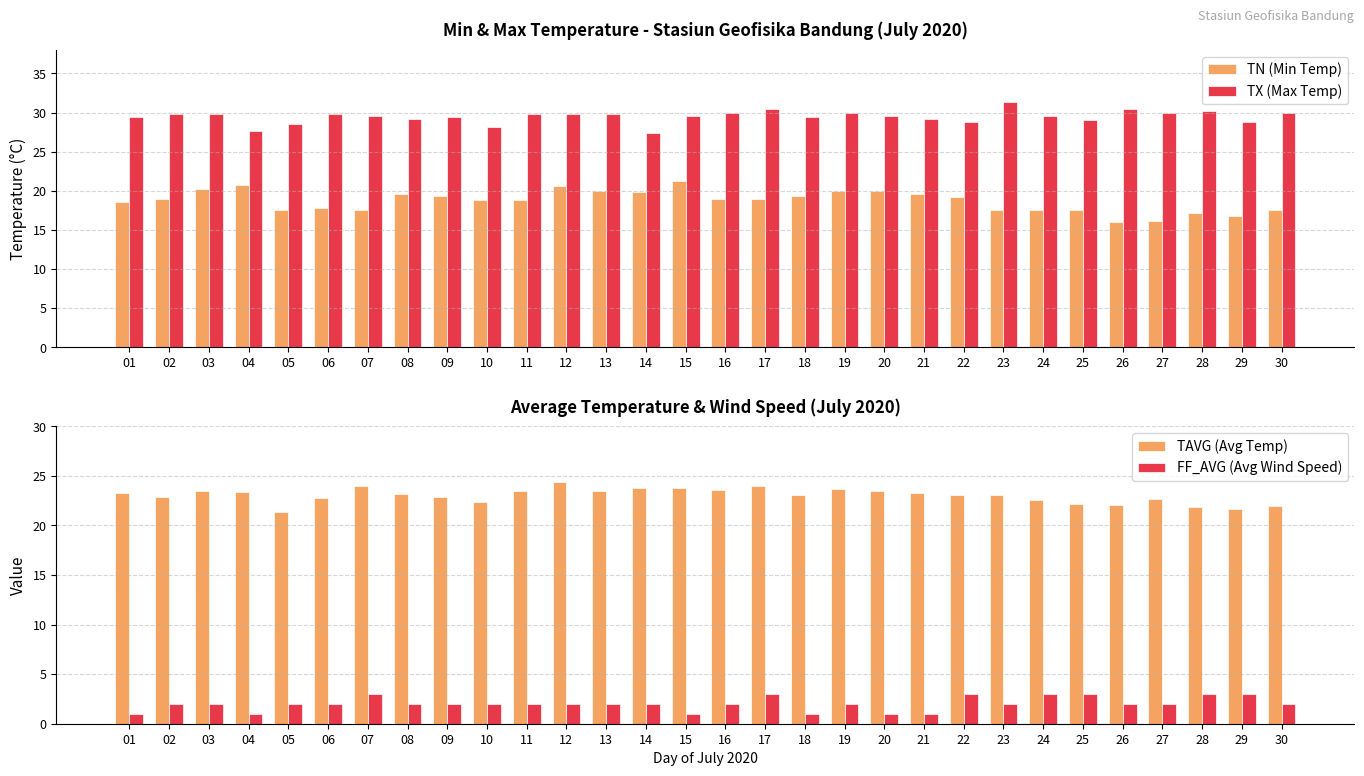

What is the average value of the TX (Max Temp) series?

29.5